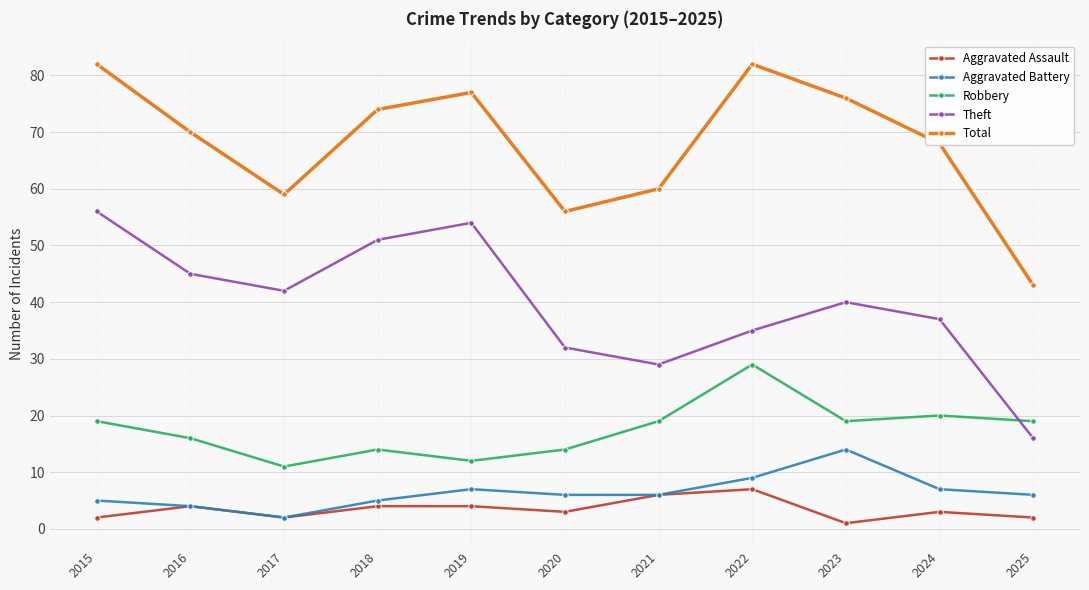

Rank the categories by Theft value from highest to lowest.

2015, 2019, 2018, 2016, 2017, 2023, 2024, 2022, 2020, 2021, 2025